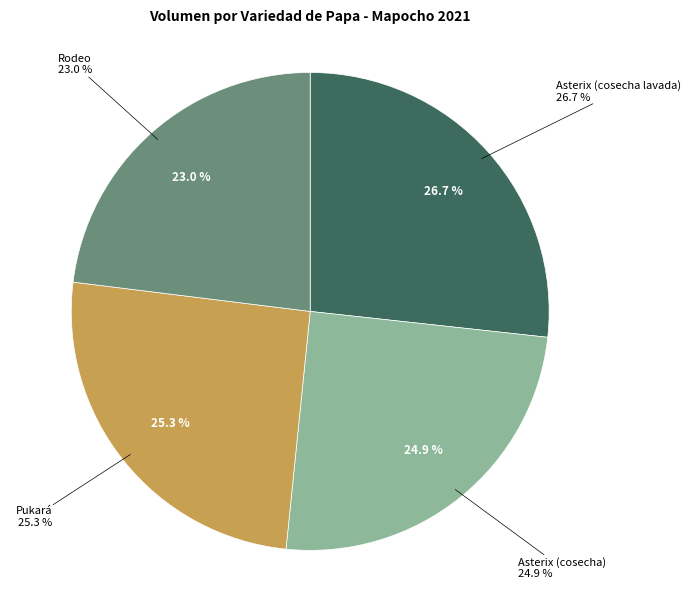

Is Pukará the majority of the pie?

No